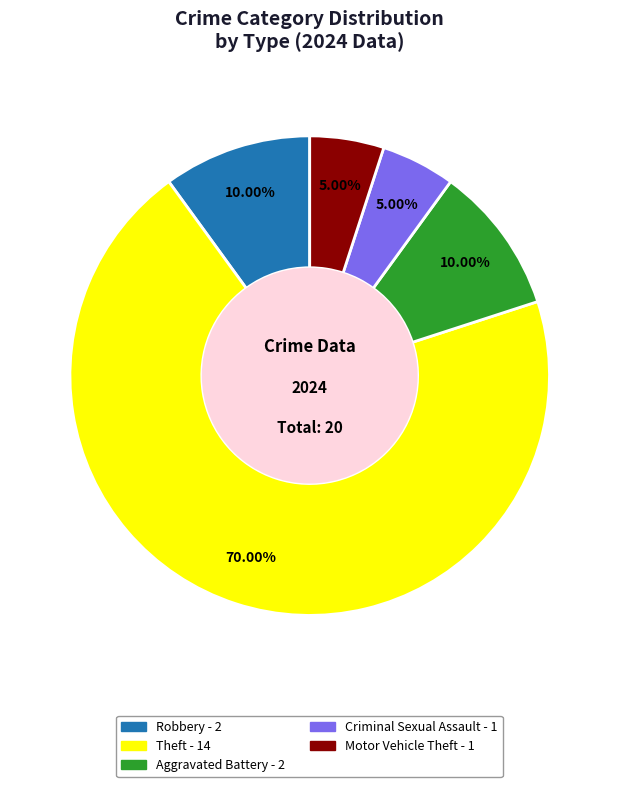

Does any single category account for the majority?

Yes